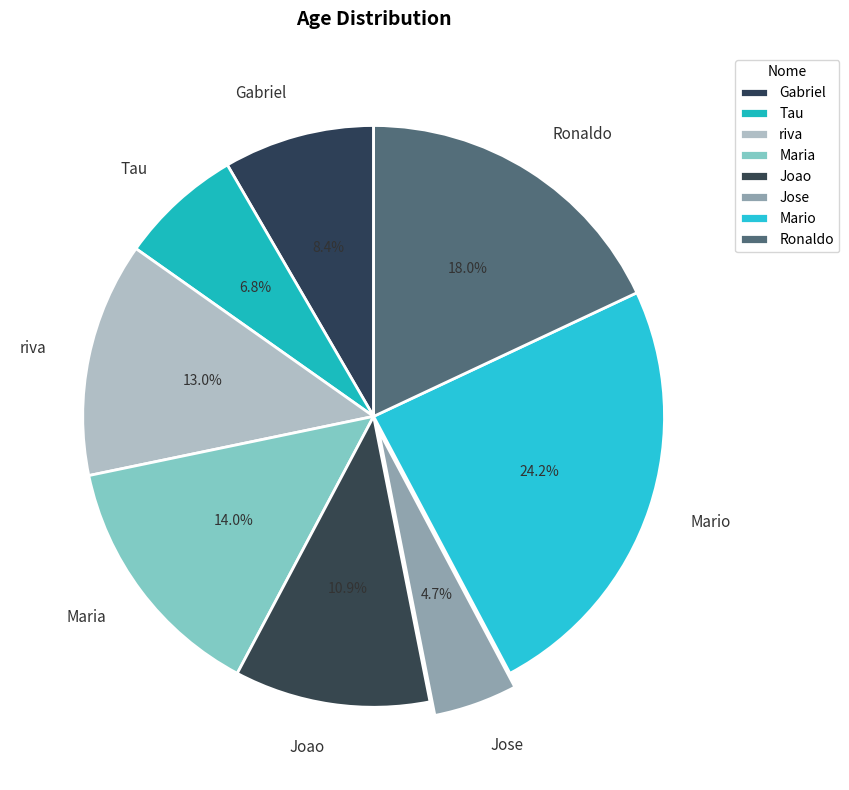

Is it true that riva is 13% of the pie?

True